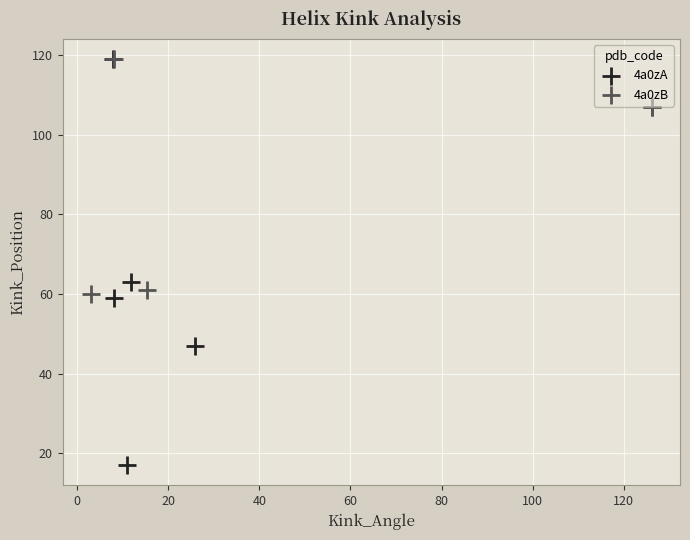

Which series reaches the minimum Y coordinate?

4a0zA